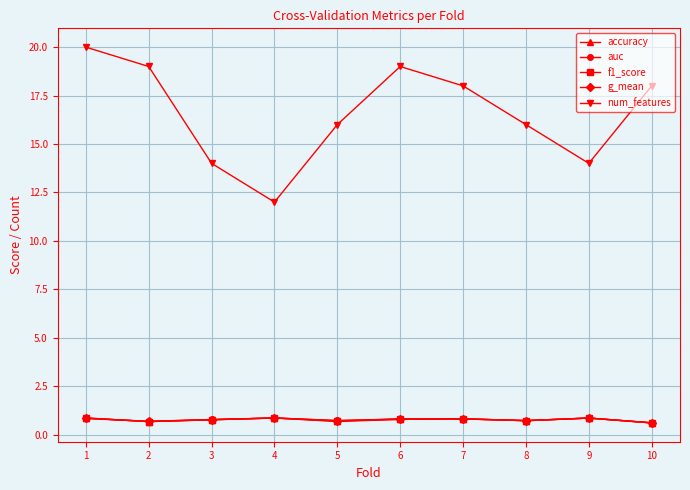

True or false: num_features and f1_score intersect in this chart.

False